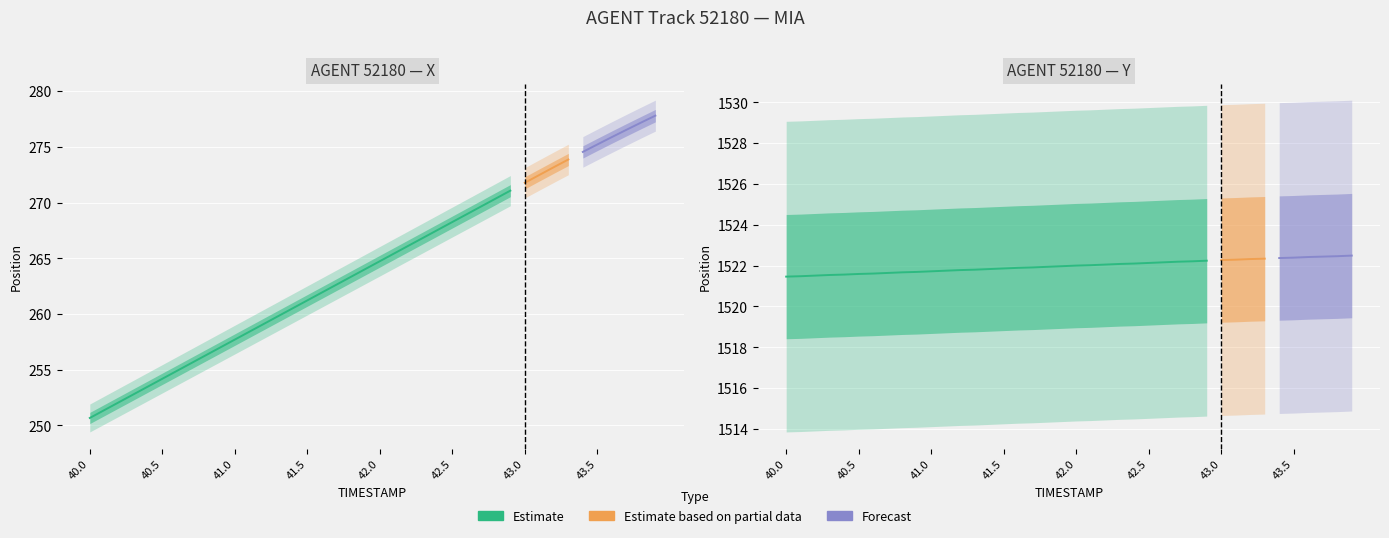

What position from the right is 42.2?

18